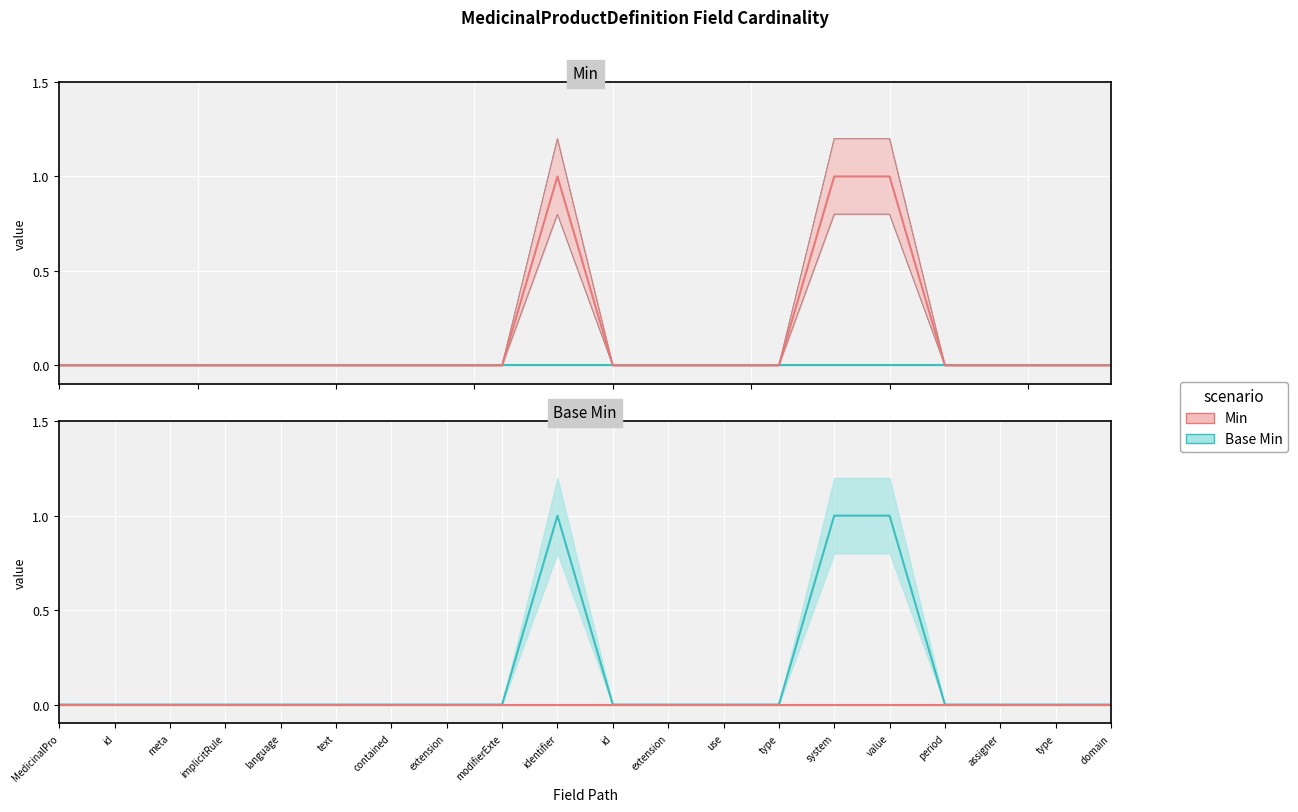

The value of Min at use is 0. True or false?

True